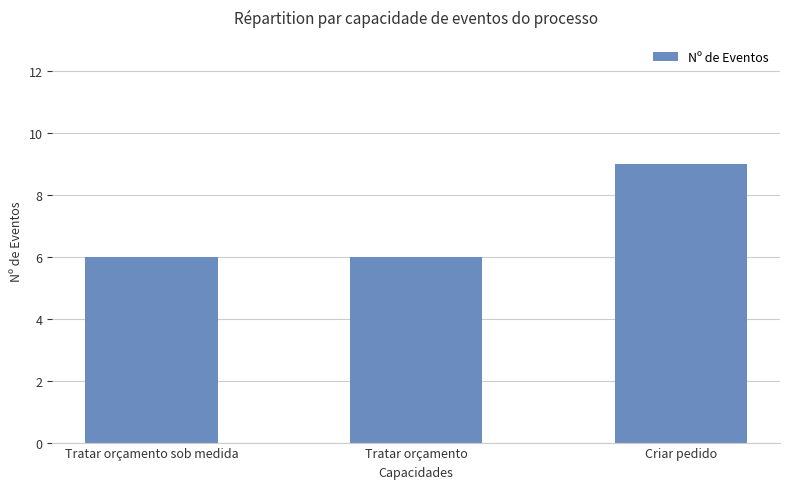

What is the approximate value at Tratar orçamento sob medida?

6